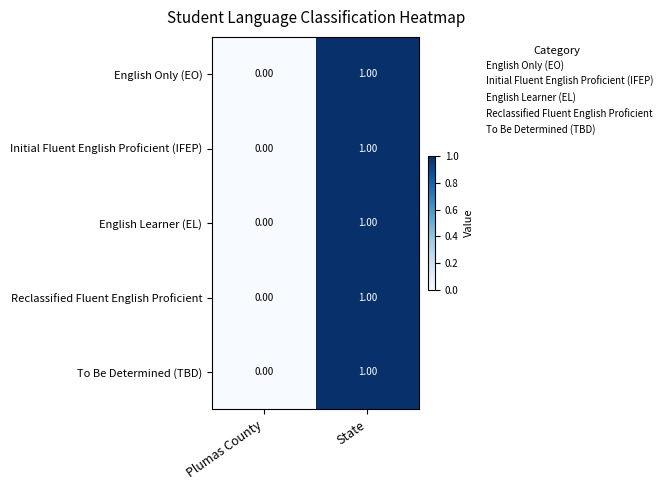

Rank the categories by To Be Determined (TBD) value from highest to lowest.

State, Plumas County